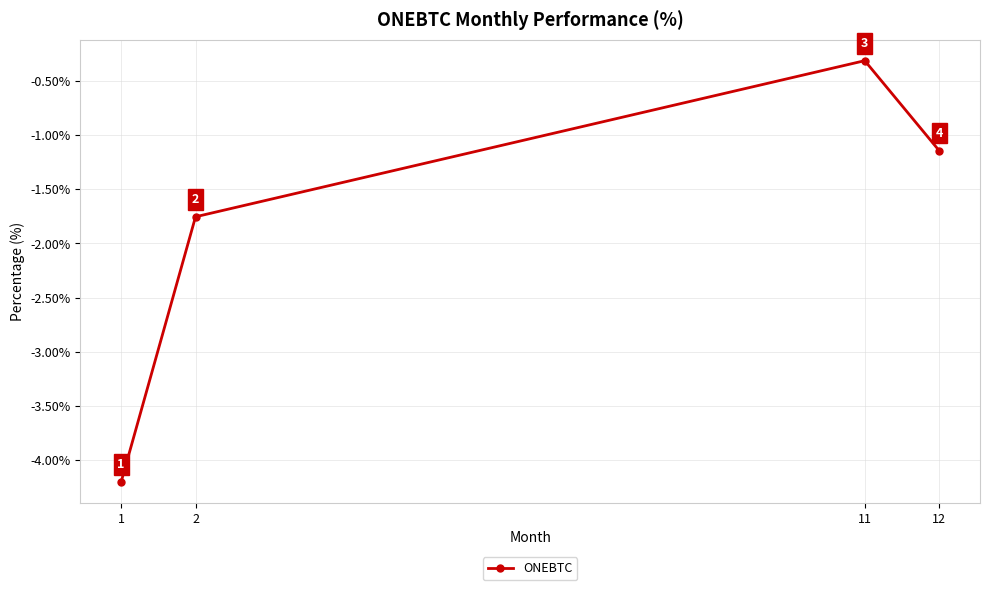

What is the minimum value shown in the chart?

-4.2